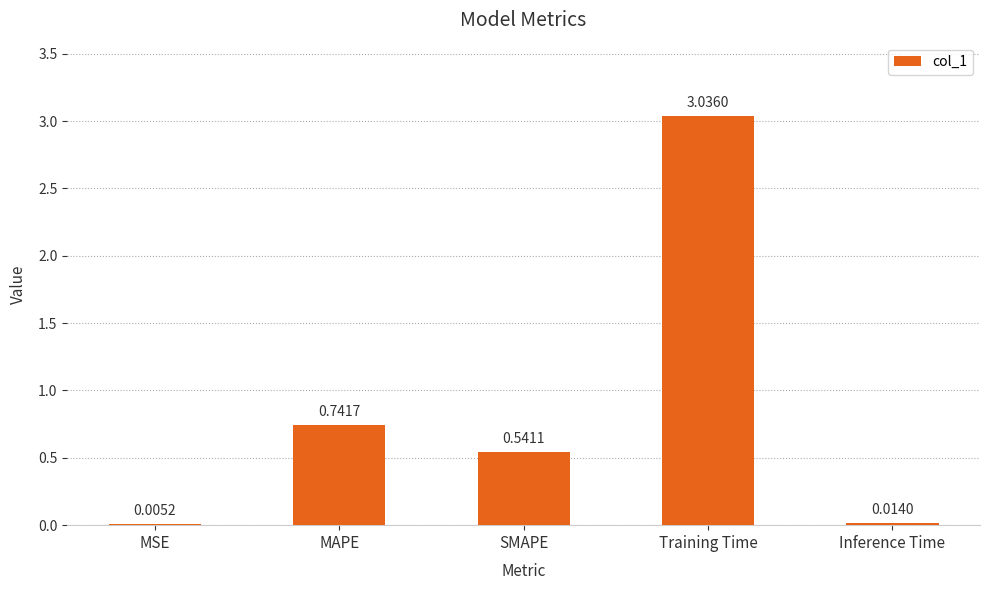

How many data points does each series have?

5